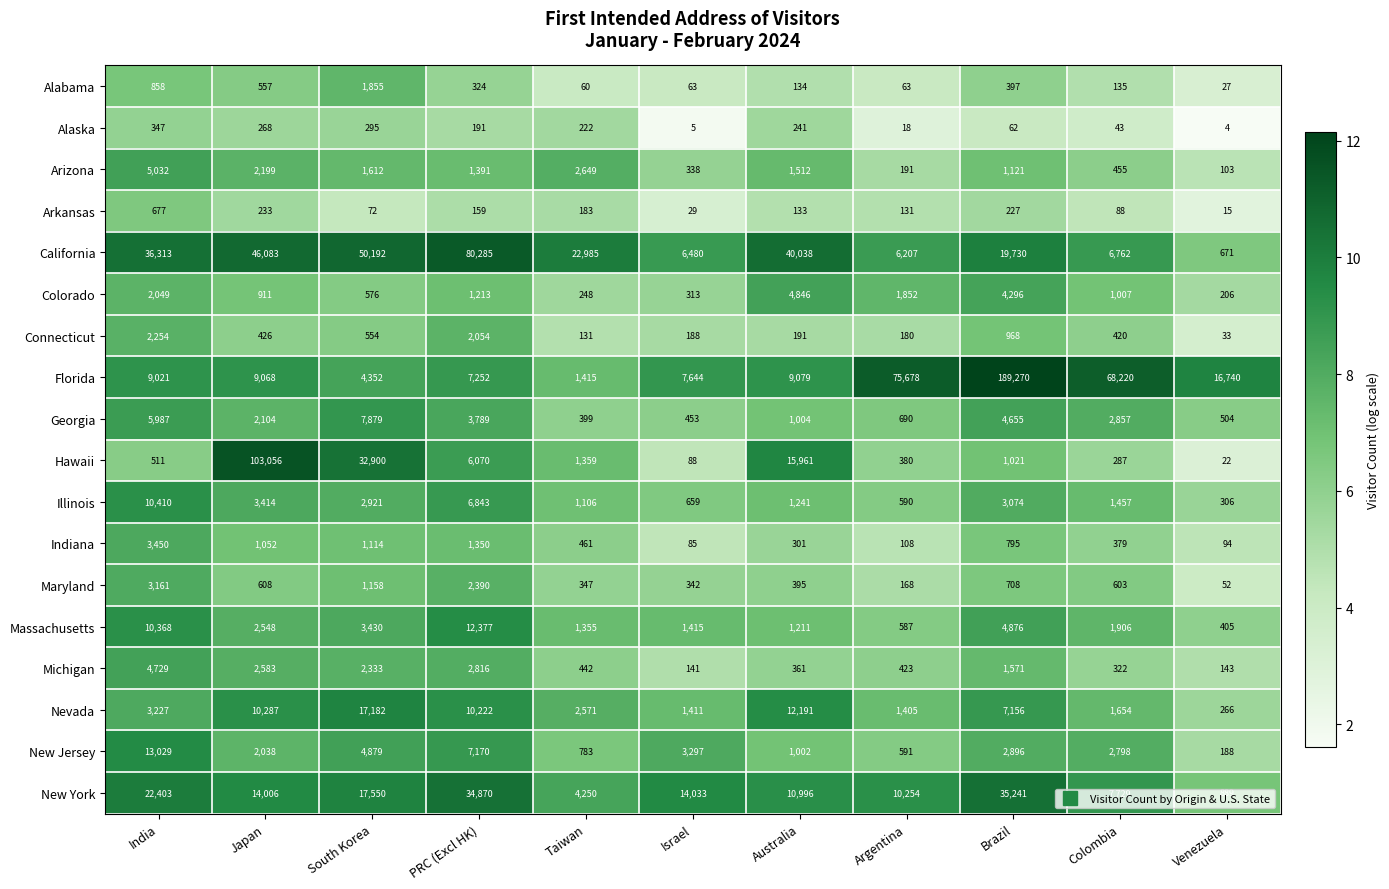

Rank the series at Australia from highest to lowest value.

California, Hawaii, Nevada, New York, Florida, Colorado, Arizona, Illinois, Massachusetts, Georgia, New Jersey, Maryland, Michigan, Indiana, Alaska, Connecticut, Alabama, Arkansas